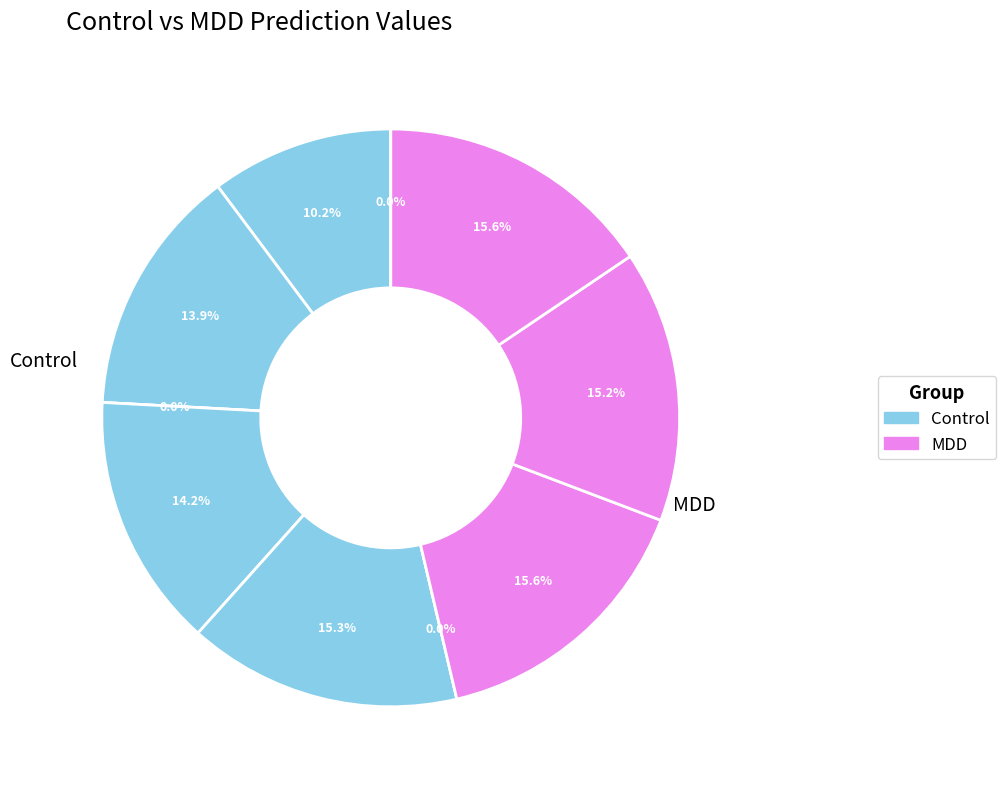

What is the largest slice in the pie chart?

MDD 45